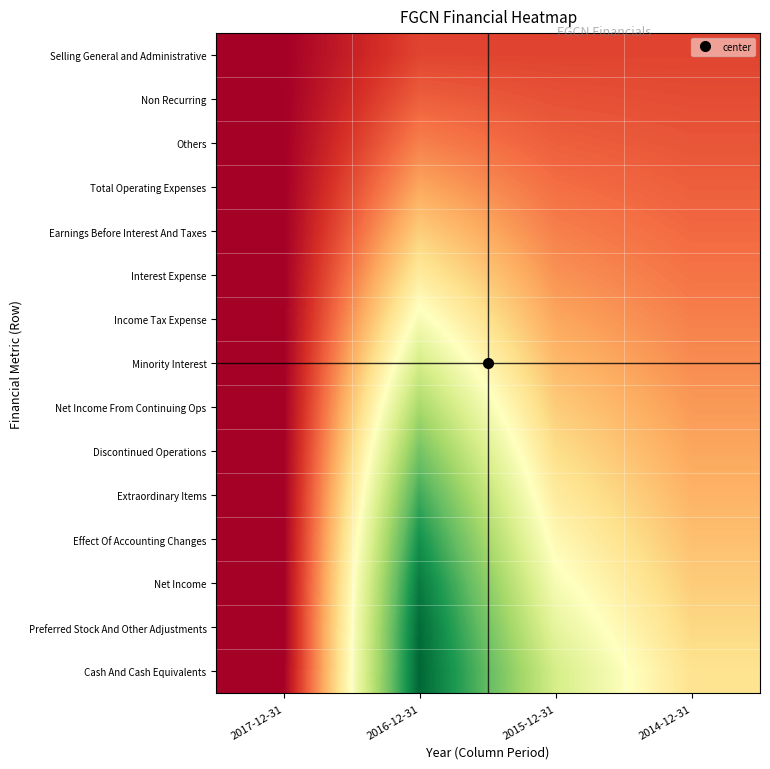

Which has a higher value, 2017-12-31 or 2016-12-31?

2016-12-31